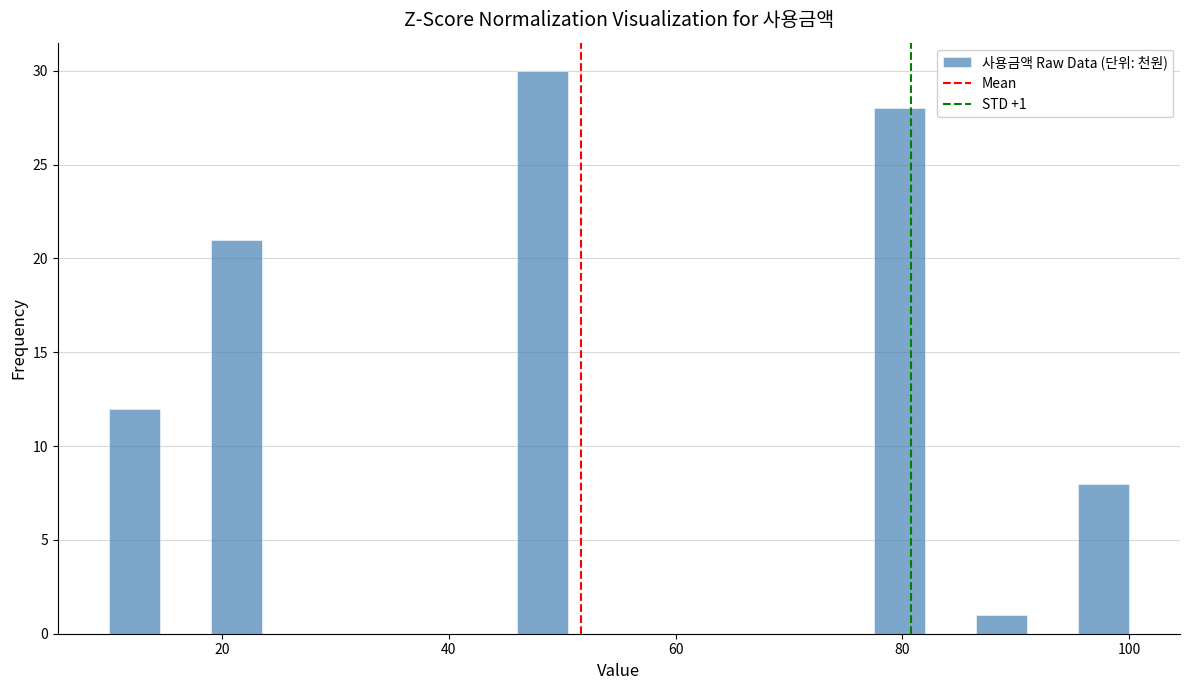

Read against the x-axis, roughly where is the centre of the tallest bar?

48